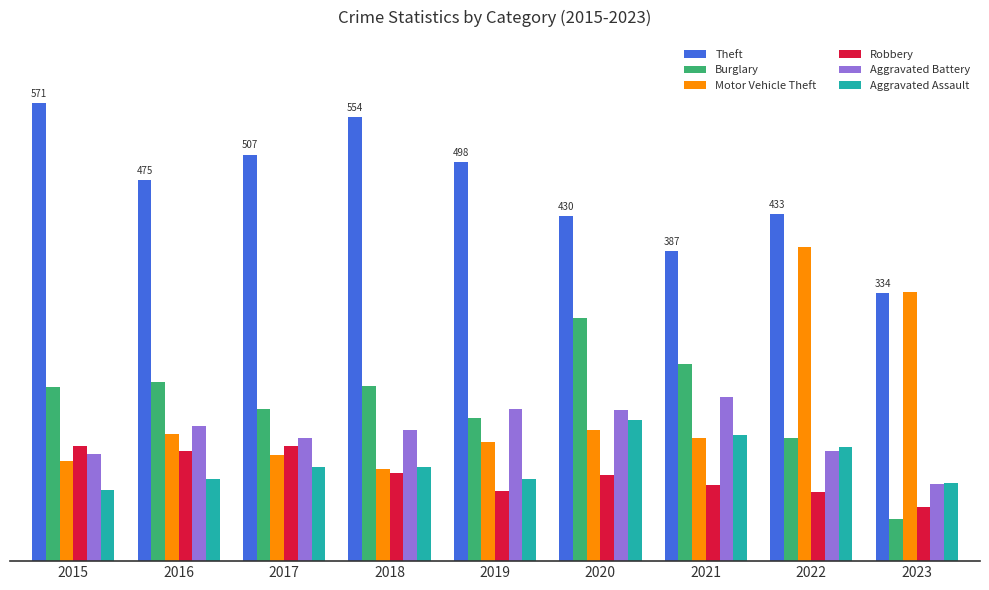

Reading left to right, extract all data points from this chart.

Theft: 571	475	507	554	498	430	387	433	334
Burglary: 217	223	190	219	179	303	246	154	53
Motor Vehicle Theft: 125	158	132	115	149	163	153	392	336
Robbery: 143	137	144	110	88	107	95	86	67
Aggravated Battery: 133	168	154	163	190	188	205	137	96
Aggravated Assault: 89	103	118	118	103	176	157	142	97